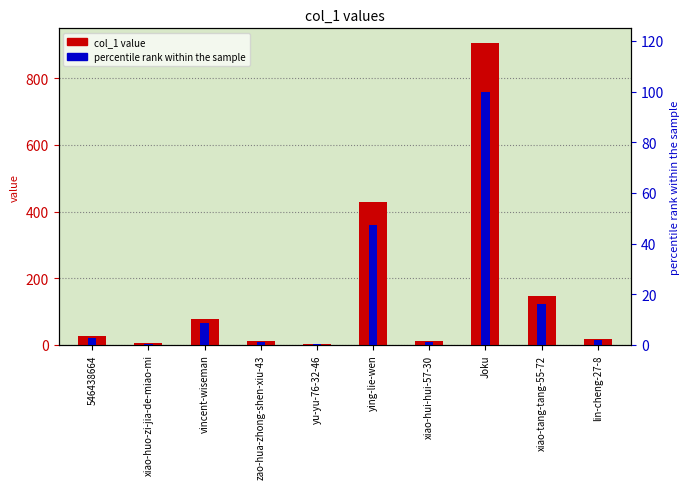

What is the maximum value shown in the chart?

905.0